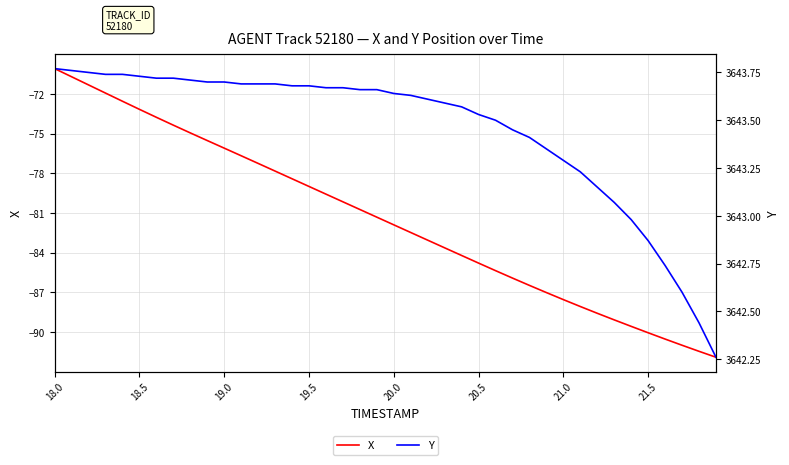

At which label does X first exceed -81?

18.0